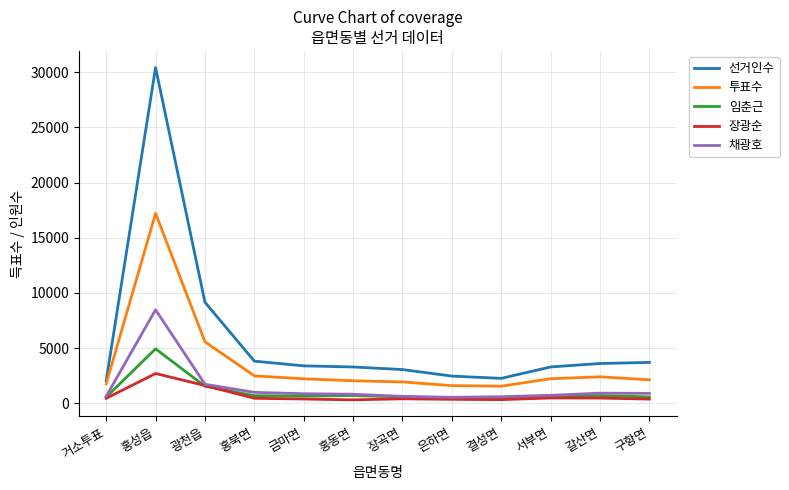

Which series has the largest total across all categories?

선거인수